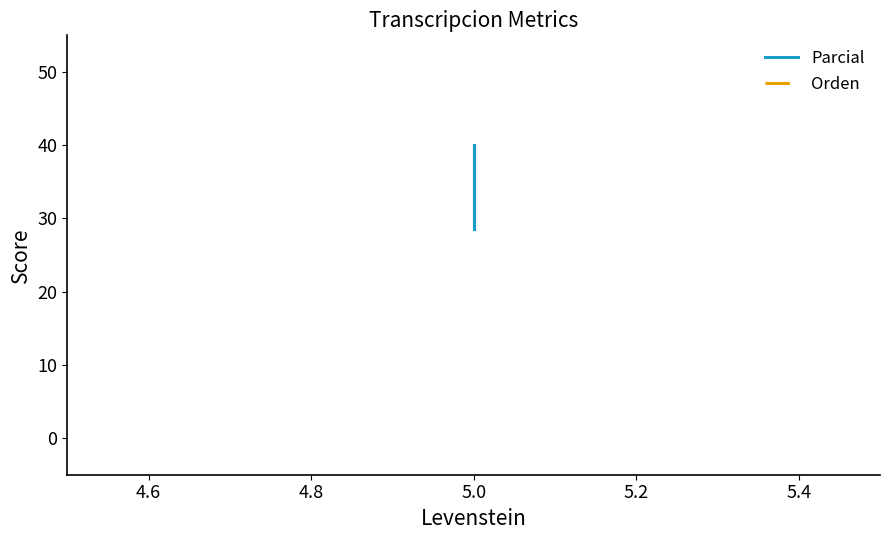

Between 4.8 and 4.6, which is larger?

4.6